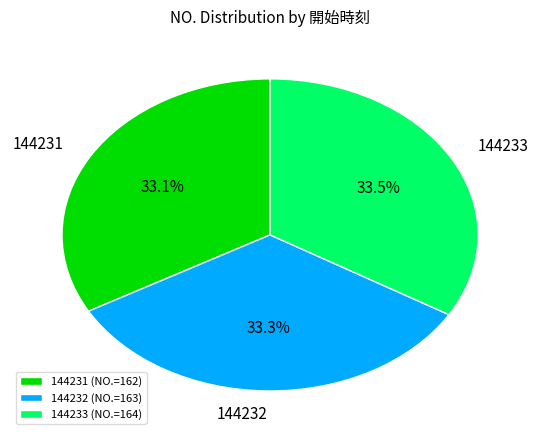

How many segments does this pie chart have?

3